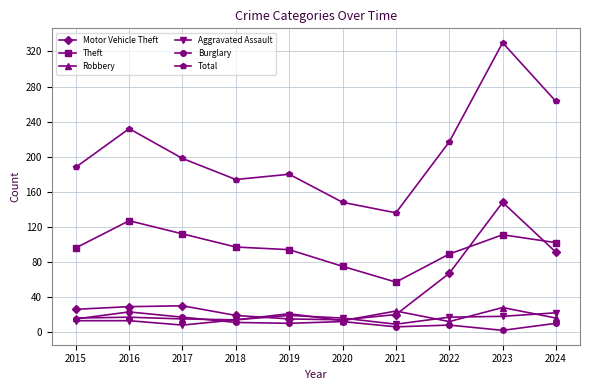

Which series has the largest total across all categories?

Total